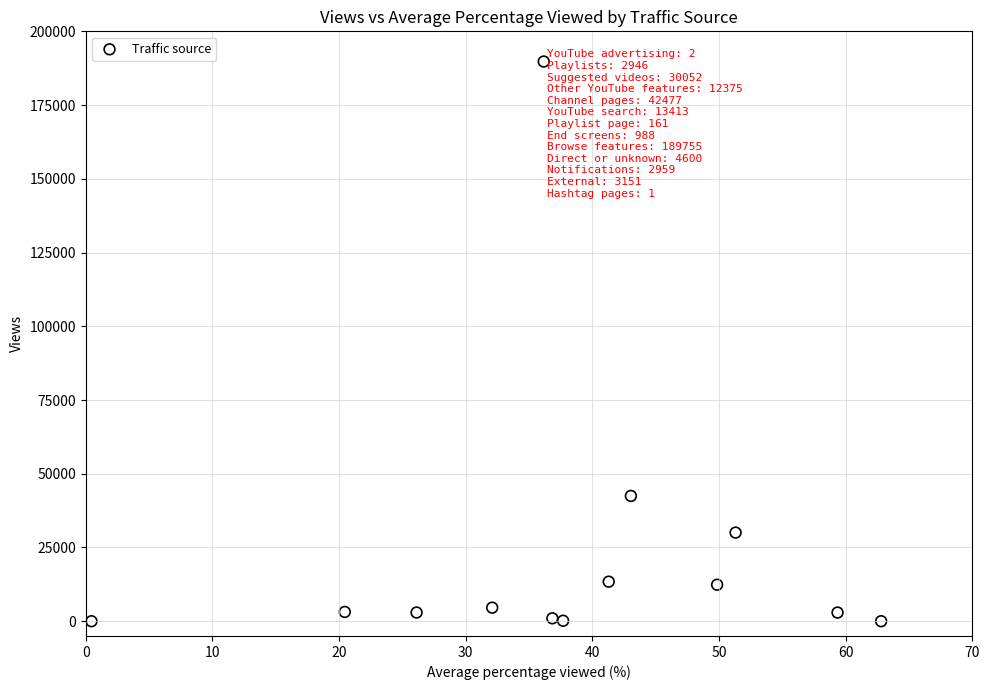

What Y value in the scatter plot is closest to 94878?

42477